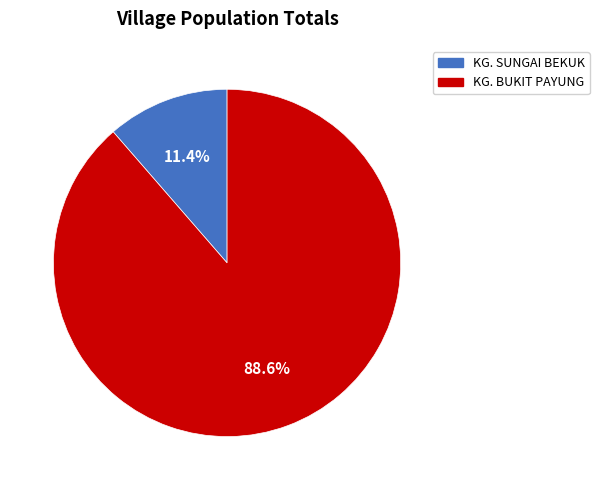

Do KG. SUNGAI BEKUK and KG. BUKIT PAYUNG together represent more than half of the pie?

Yes